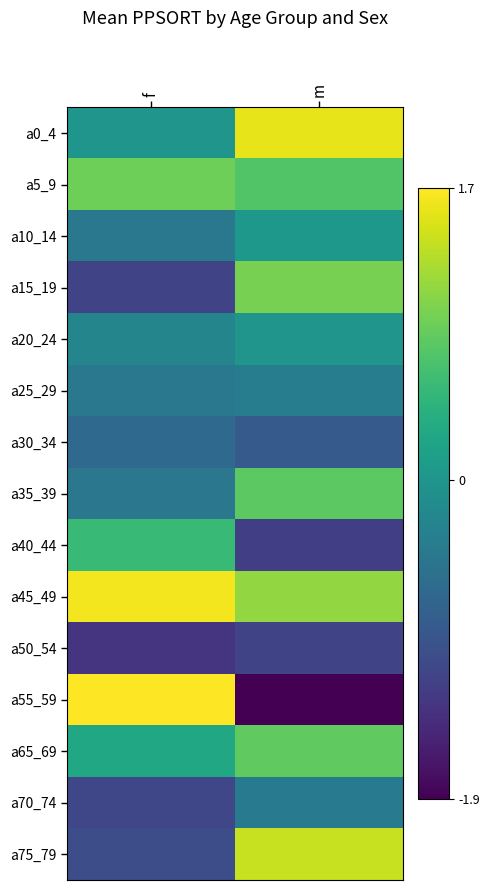

Reading right to left, what are all the values shown in this chart?

a0_4: m=1.6	f=-0.0
a5_9: m=0.8	f=0.9
a10_14: m=0.0	f=-0.4
a15_19: m=1.0	f=-1.2
a20_24: m=-0.0	f=-0.2
a25_29: m=-0.4	f=-0.4
a30_34: m=-0.9	f=-0.7
a35_39: m=0.8	f=-0.5
a40_44: m=-1.2	f=0.6
a45_49: m=1.2	f=1.7
a50_54: m=-1.2	f=-1.3
a55_59: m=-1.9	f=1.7
a65_69: m=0.8	f=0.3
a70_74: m=-0.4	f=-1.1
a75_79: m=1.4	f=-1.0